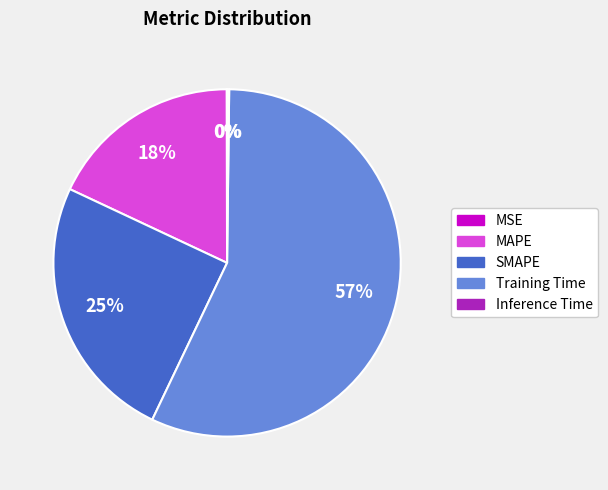

Is MAPE the majority of the pie?

No